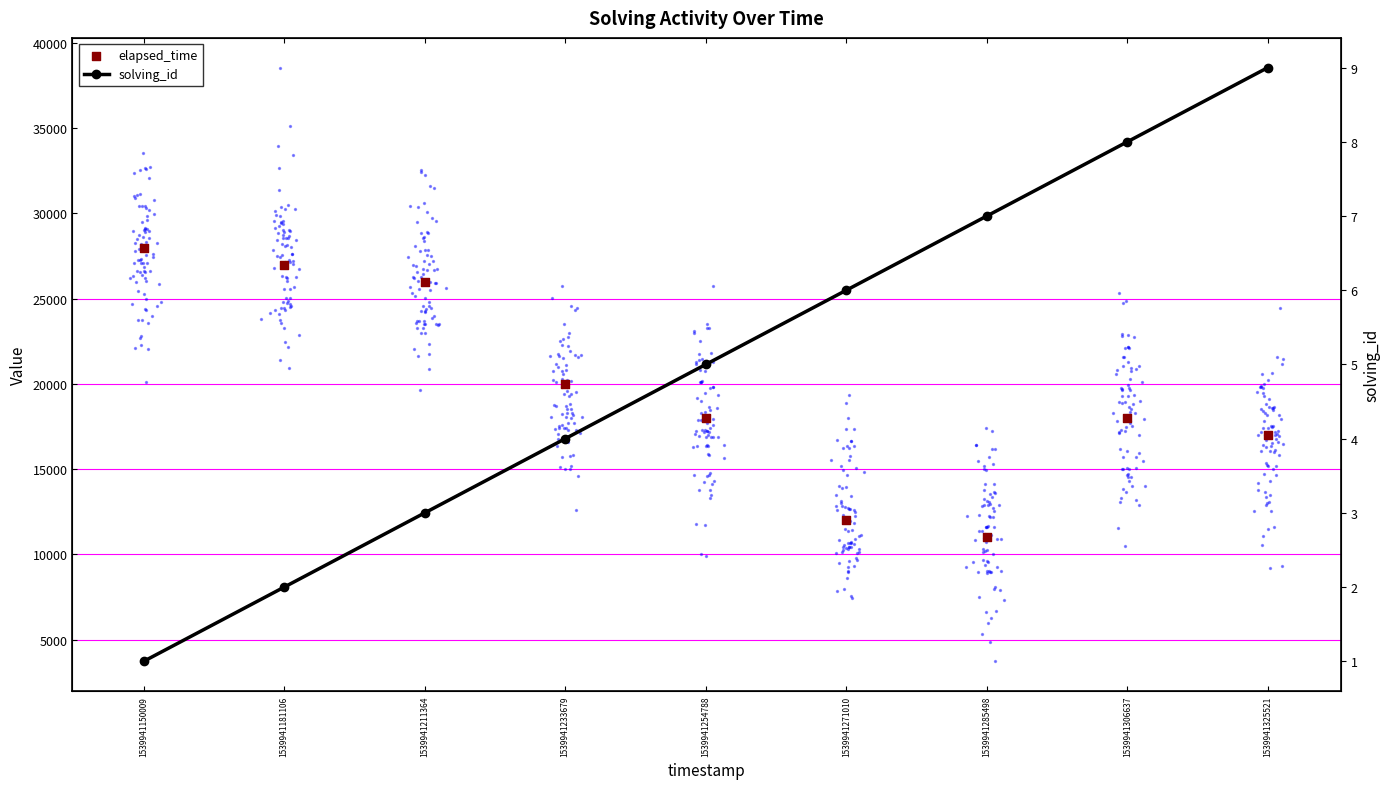

What are all the series names shown in the legend?

solving_id, elapsed_time